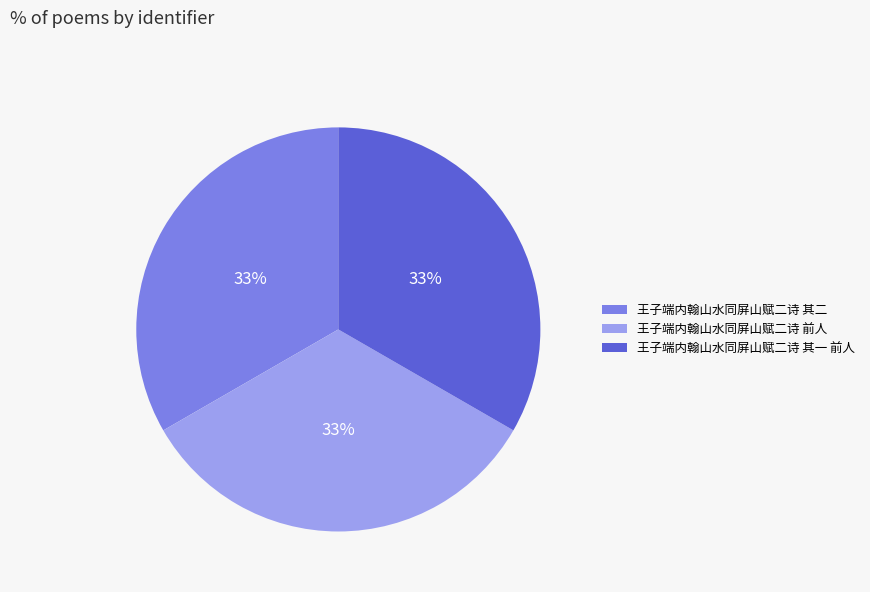

Approximately how many times larger is the value at 王子端内翰山水同屏山赋二诗 其一 前人 compared to 王子端内翰山水同屏山赋二诗 其二?

1.0